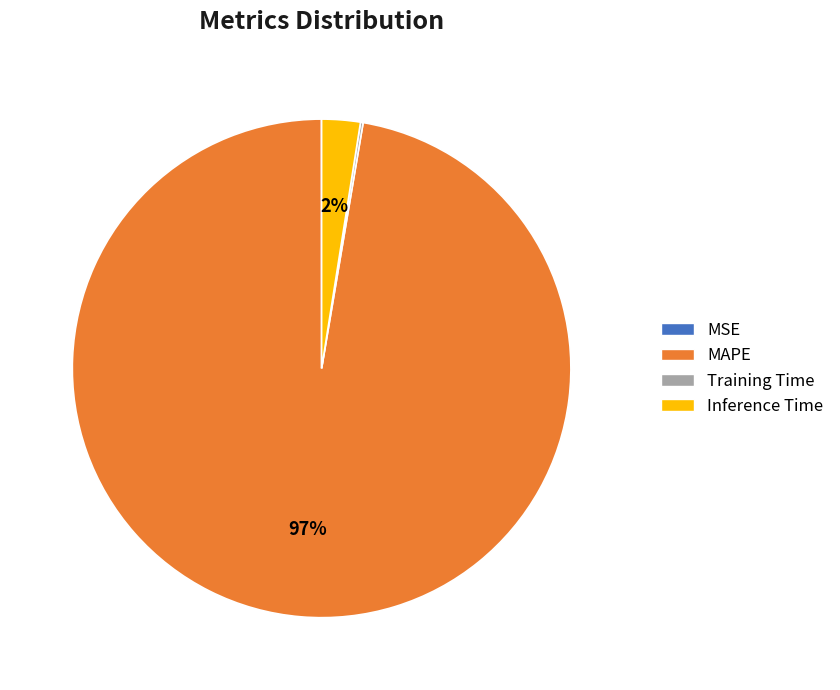

Is the sum of Inference Time and MAPE greater than half?

Yes